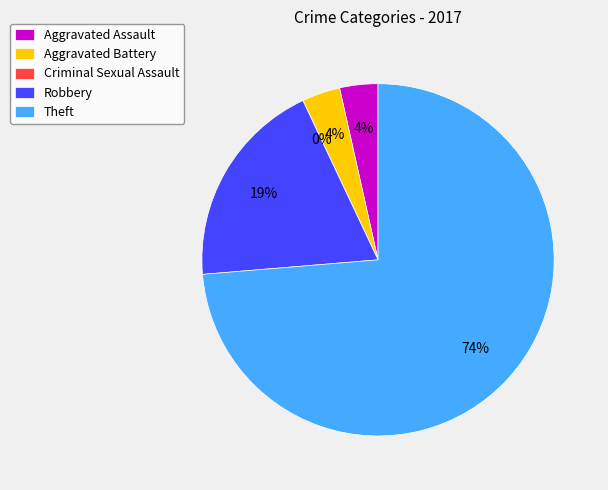

What portion of the pie excludes Criminal Sexual Assault?

100.0%